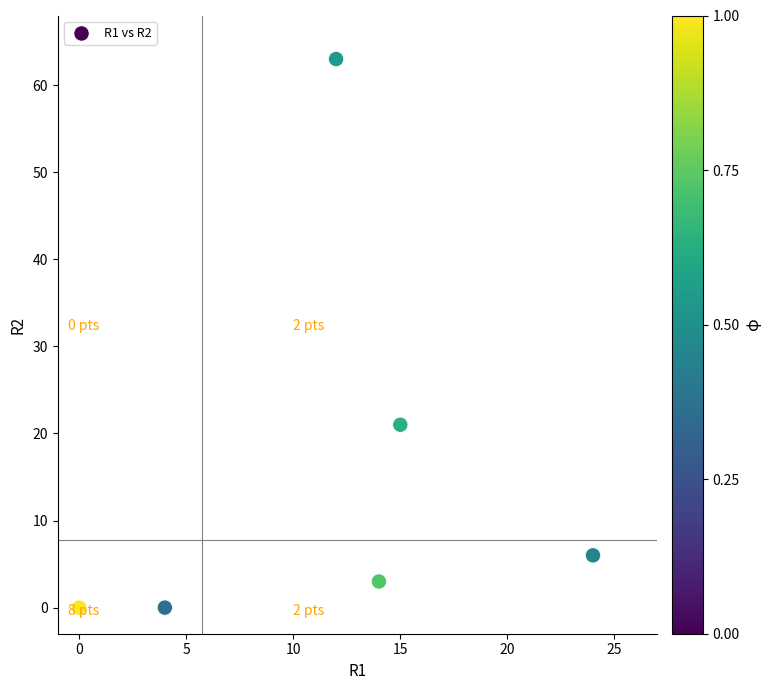

What Y value in the scatter plot is closest to 31?

21